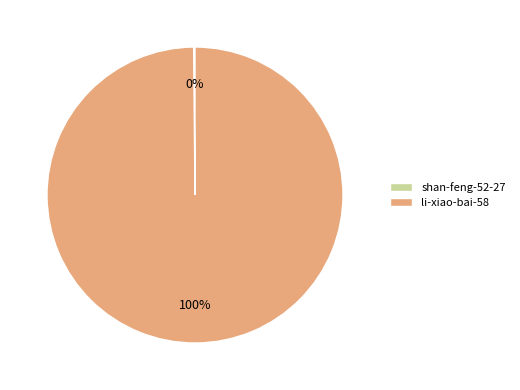

To the nearest percent, what percentage of the pie is li-xiao-bai-58?

100%